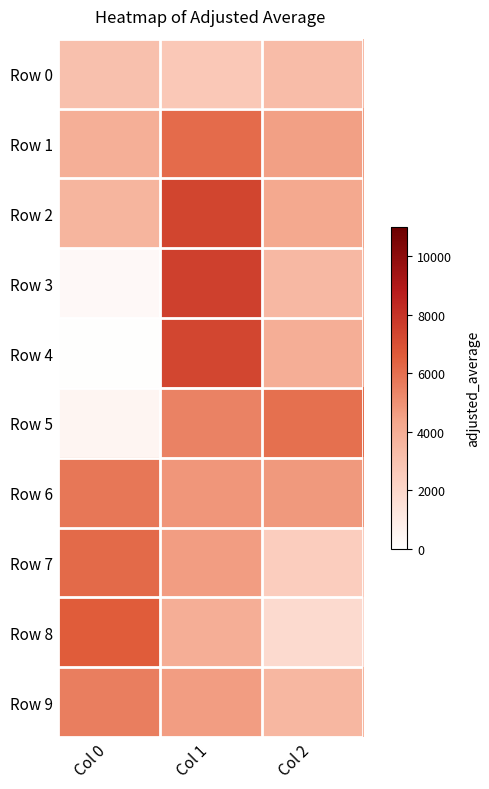

Count the number of data series in this chart.

10